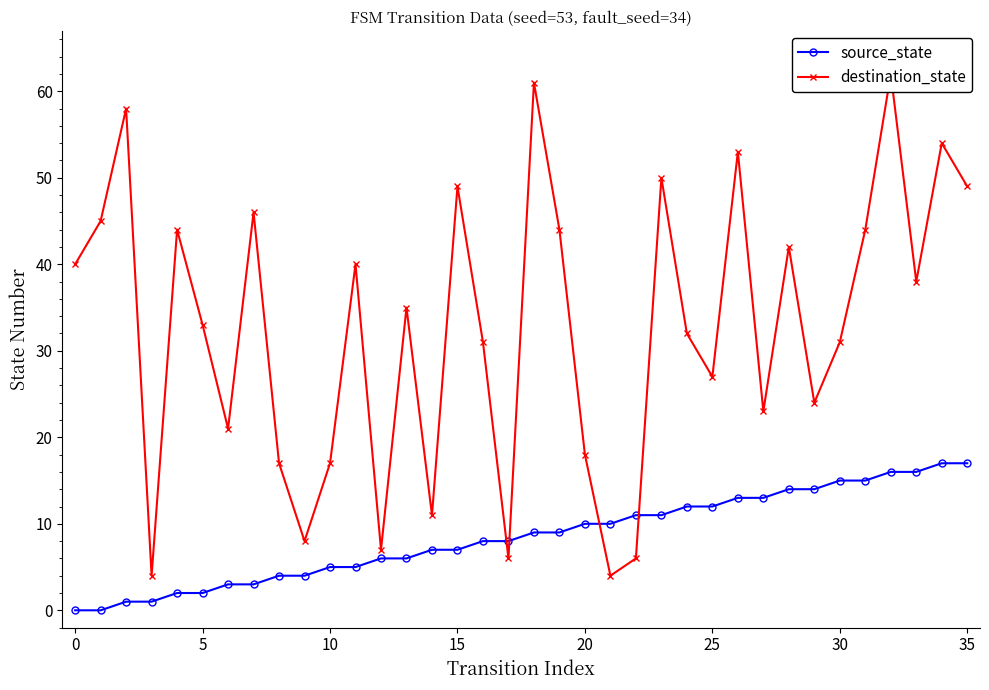

What are all the series names shown in the legend?

source_state, destination_state